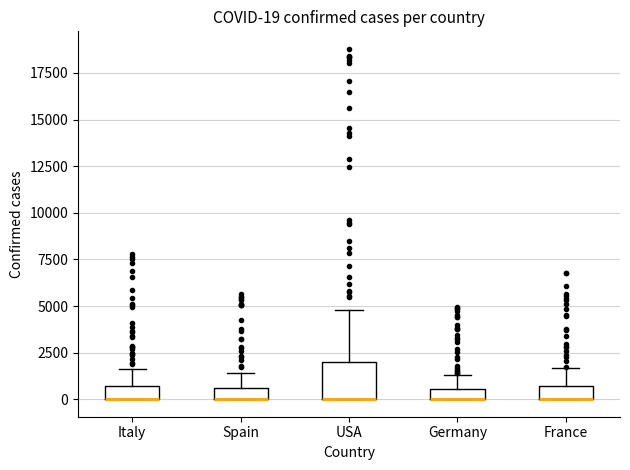

Which box is the tallest, from its lower edge to its upper edge?

USA